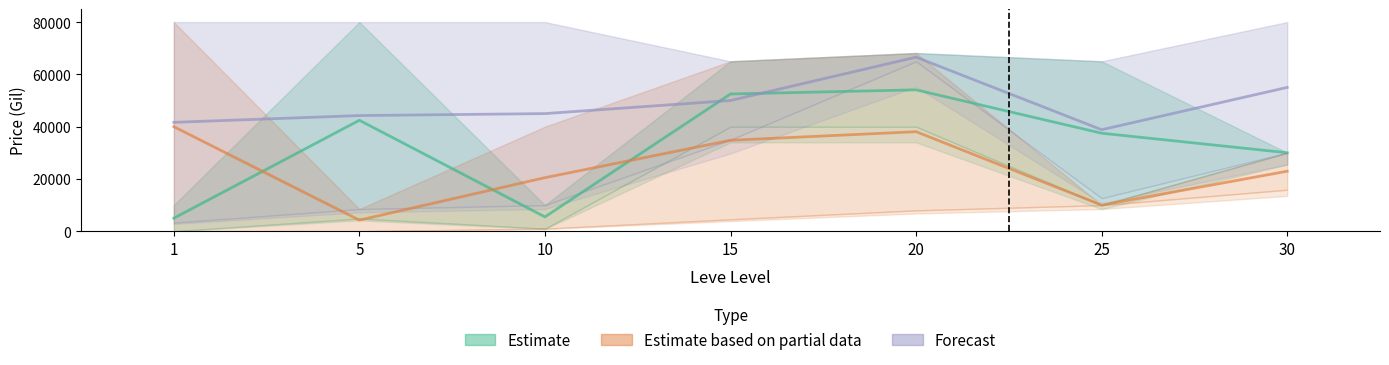

Reading left to right, transcribe all the data shown in this chart.

Estimate: 1=5000.0	5=42450.0	10=5500.5	15=52500.0	20=54082.5	25=37500.0	30=30031.0
Estimate based on partial data: 1=40000.0	5=4250.0	10=20500.5	15=34787.5	20=38082.5	25=10000.0	30=22963.4
Forecast: 1=41653.5	5=44250.0	10=45000.0	15=50006.8	20=66582.5	25=38836.5	30=55015.5